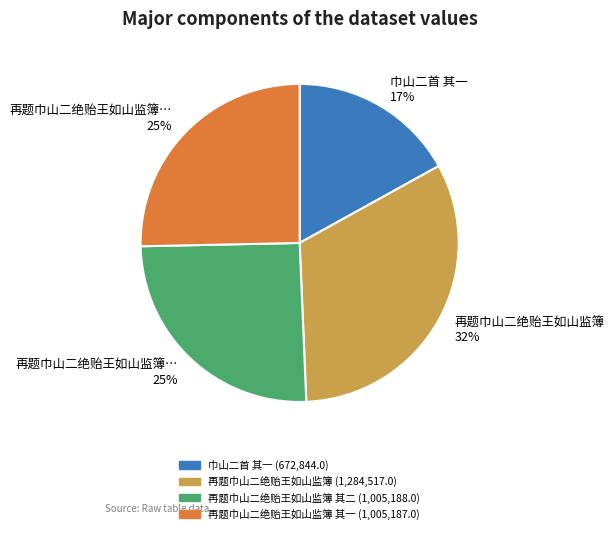

To the nearest percent, what is the average slice percentage?

25%